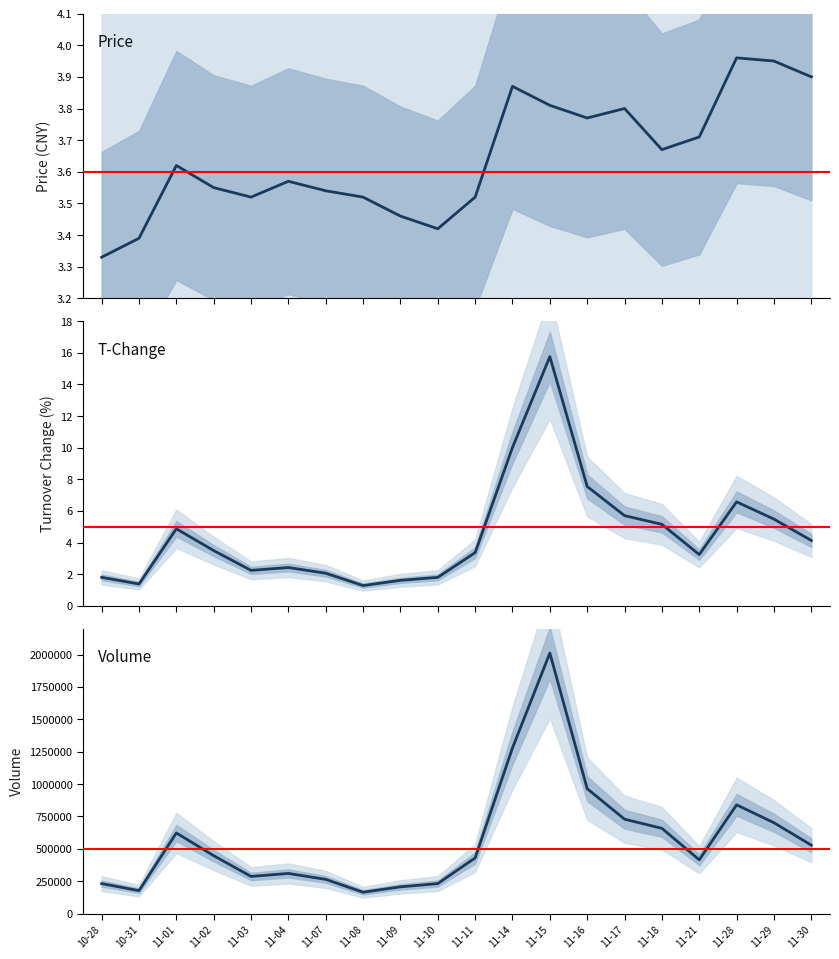

What is the label of the 10th point from the right?

11-11